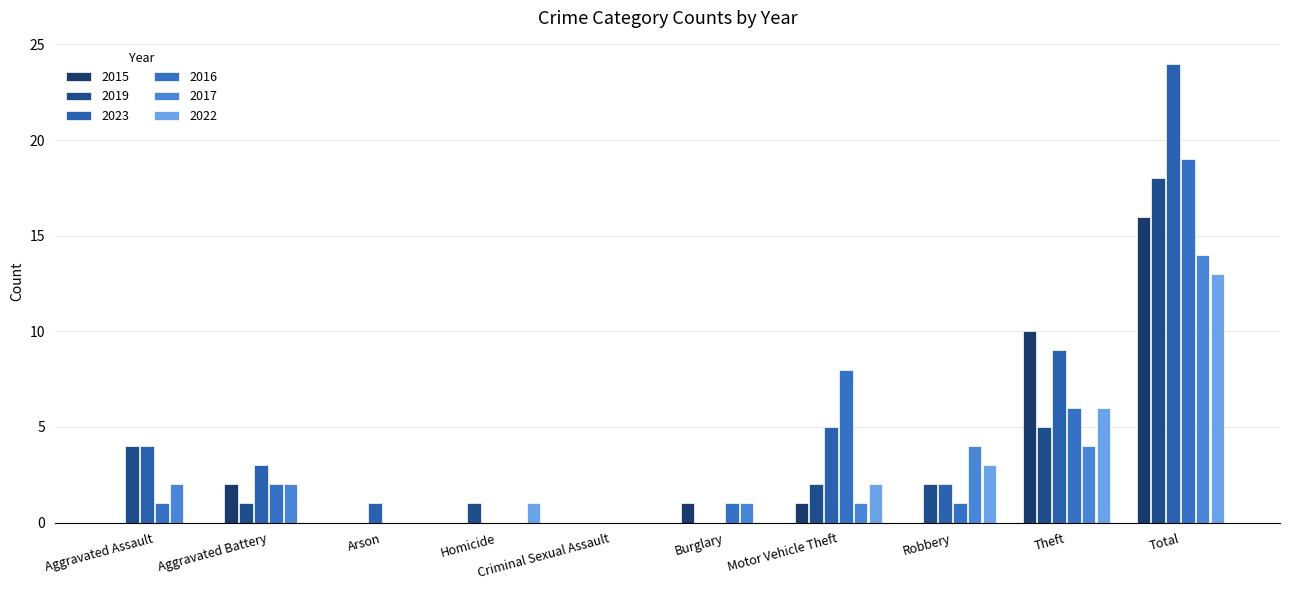

Which series has the largest total across all categories?

2023